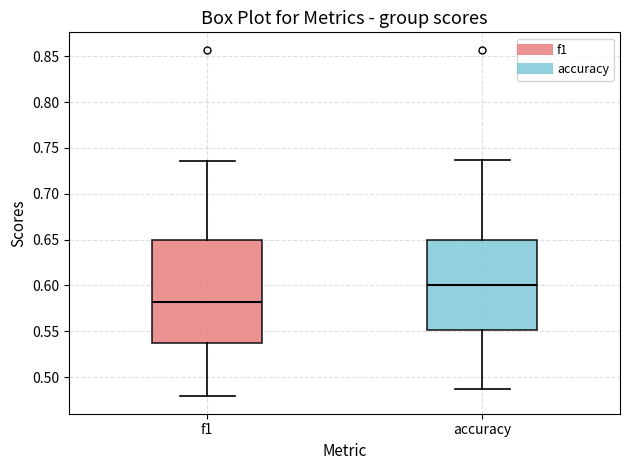

Which box has the lowest median line?

f1